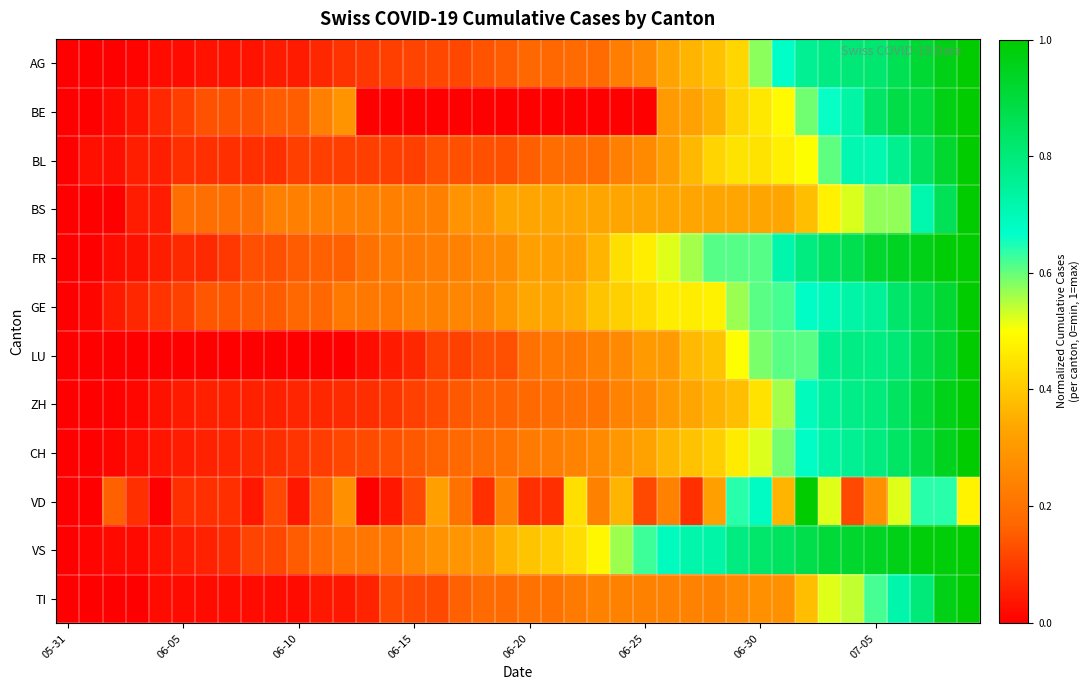

How many distinct data groups are displayed?

12